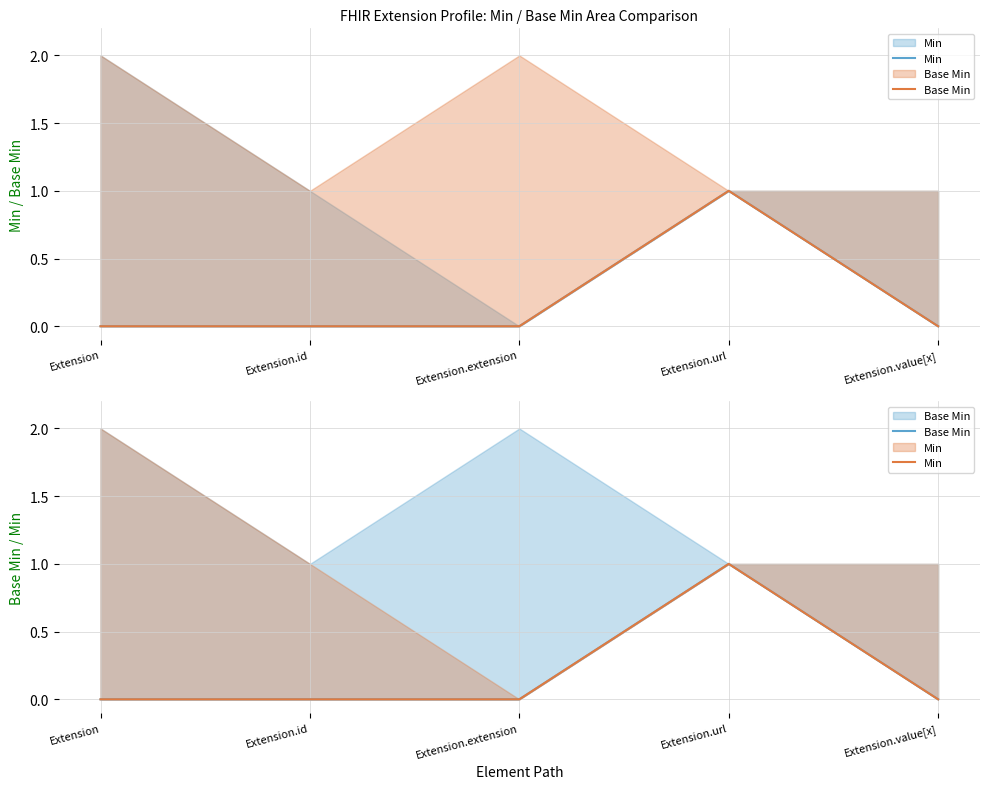

Is it true that Base Min equals 2 at Extension.url?

False